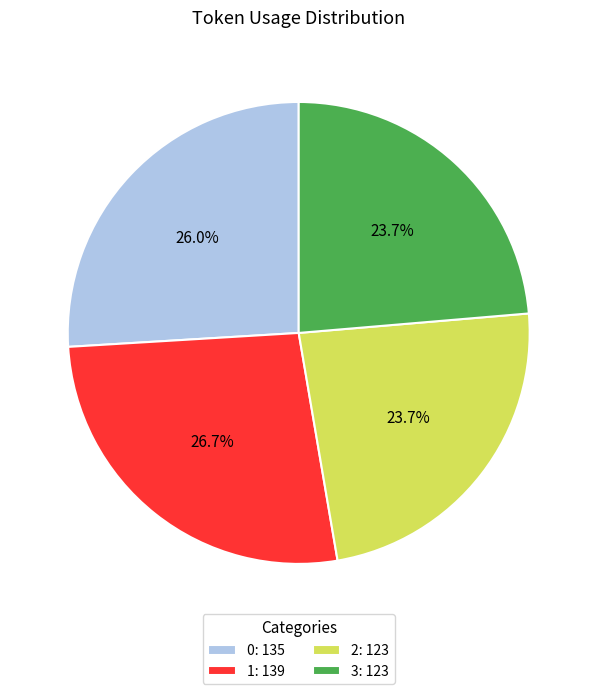

What is the ratio of the value at 0: 135 to the value at 3: 123?

1.1